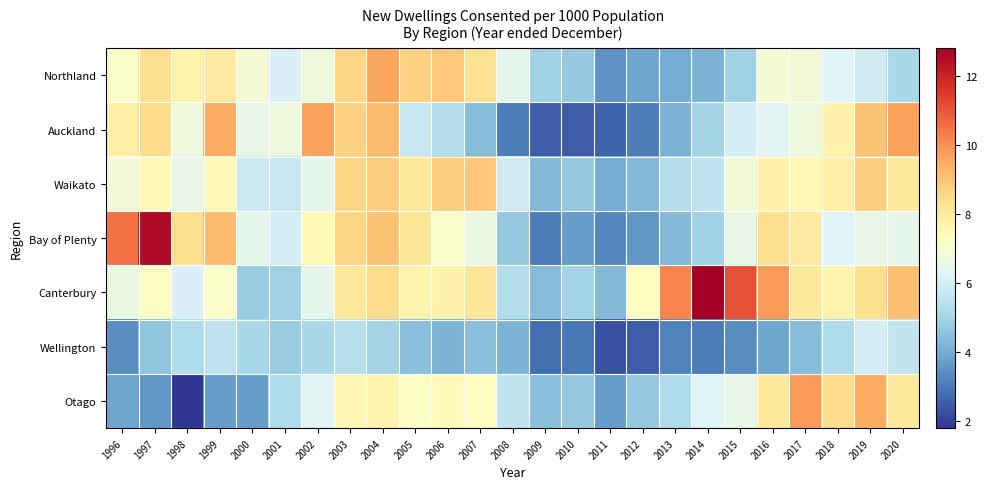

Which has a higher value, 2008 or 2012?

2008